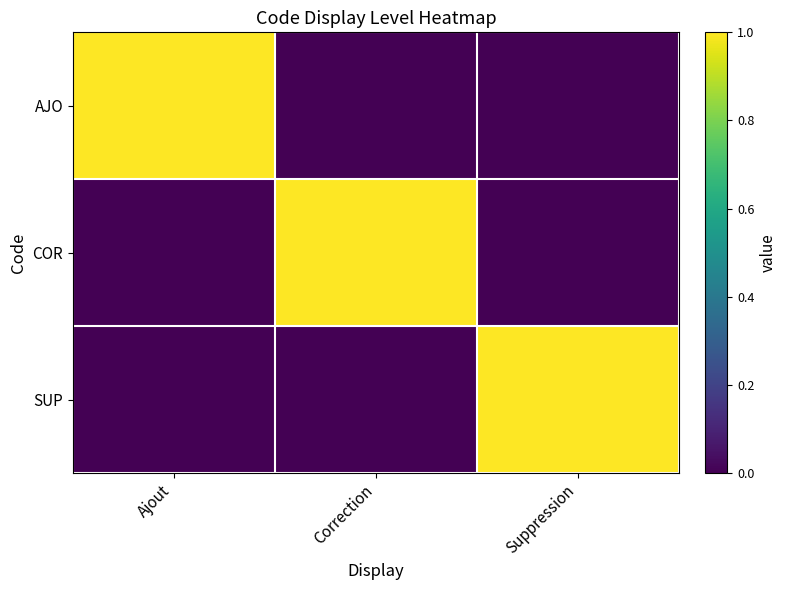

Reading right to left, extract all data points from this chart.

AJO: Suppression=0	Correction=0	Ajout=1
COR: Suppression=0	Correction=1	Ajout=0
SUP: Suppression=1	Correction=0	Ajout=0